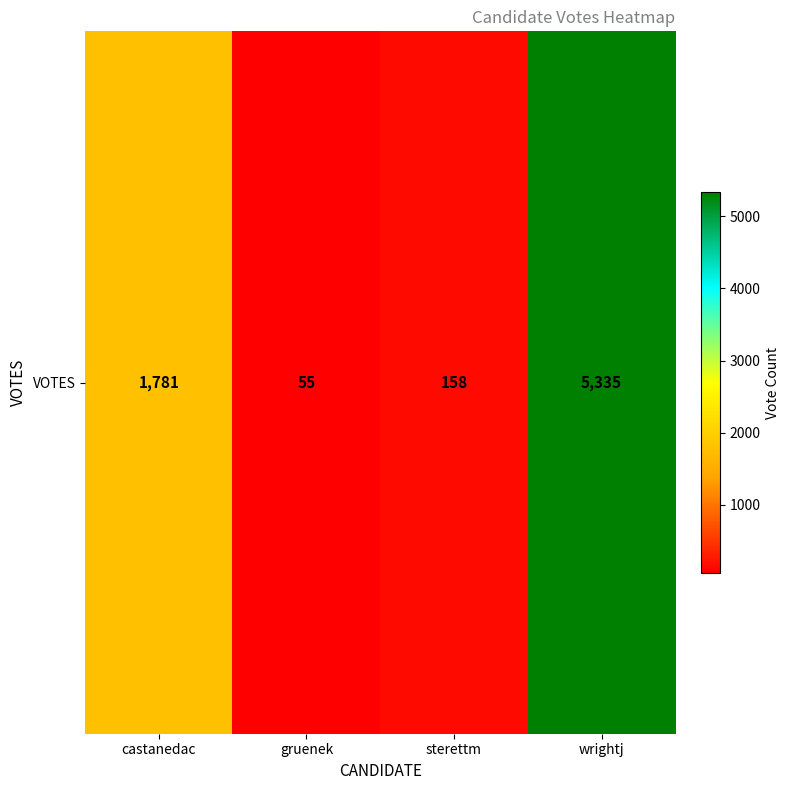

Reading left to right, transcribe all the data shown in this chart.

castanedac=1781	gruenek=55	sterettm=158	wrightj=5335